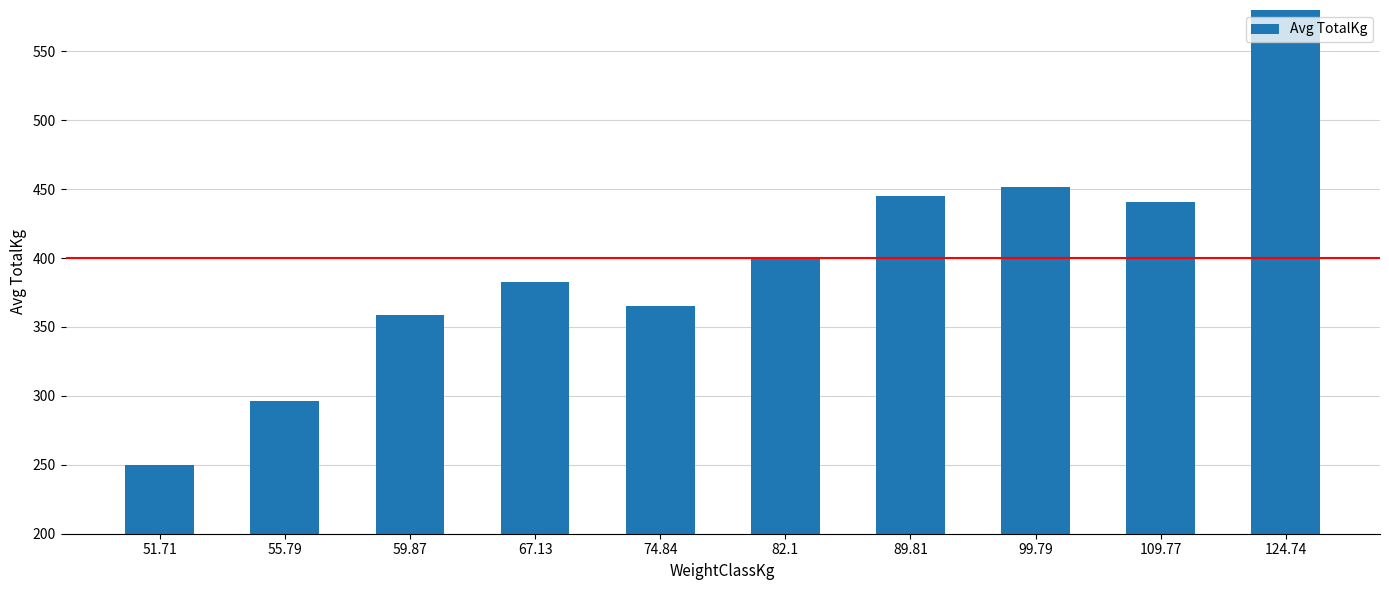

What is the difference between the second highest and second lowest values?

155.3